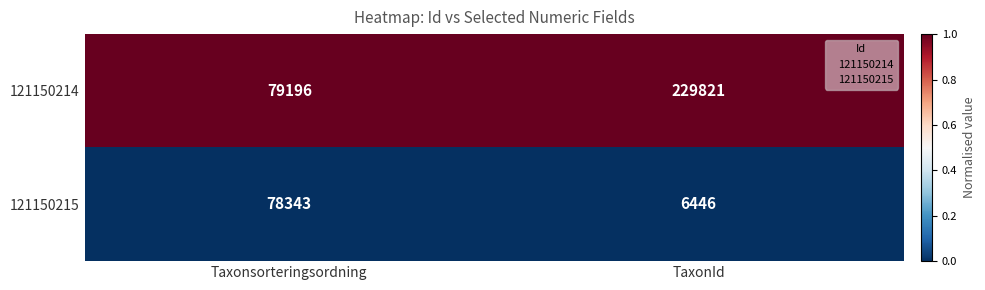

Which label corresponds to the largest value in the chart?

TaxonId